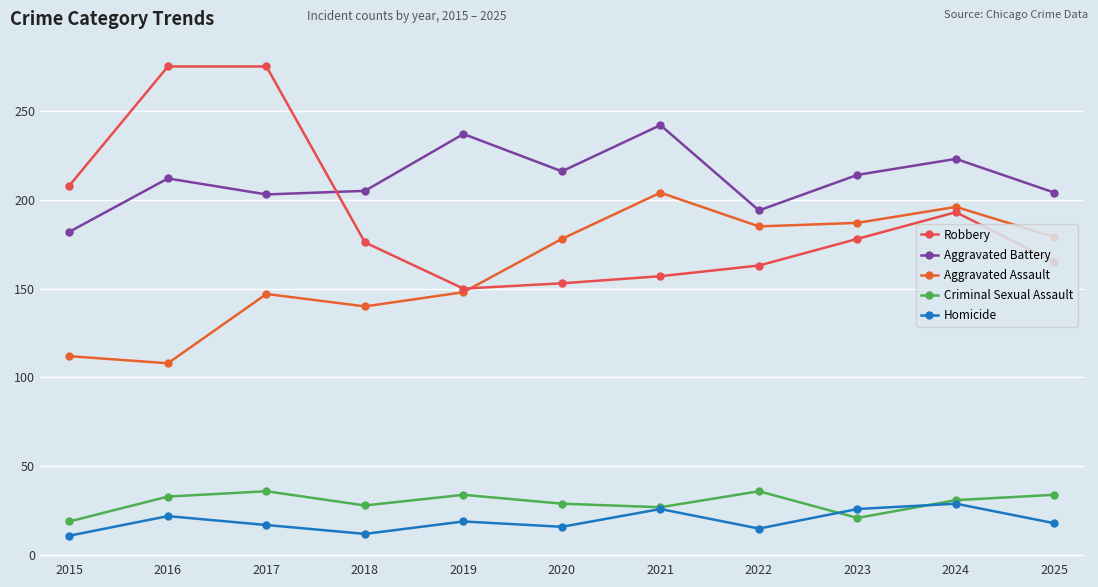

Count the number of data series in this chart.

5